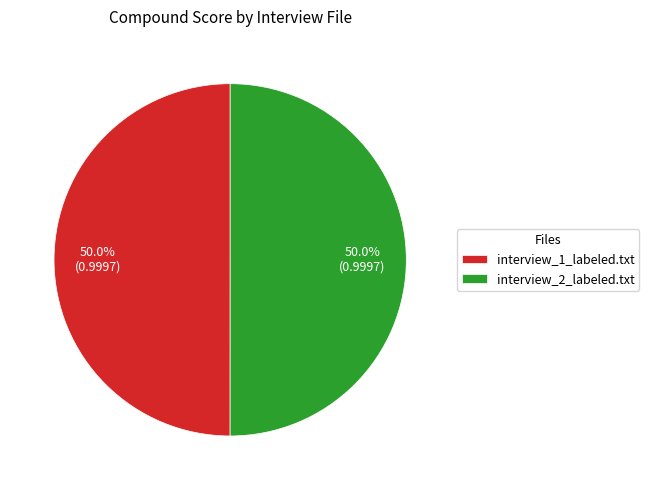

Is it true that interview_2_labeled.txt is 50% of the pie?

True